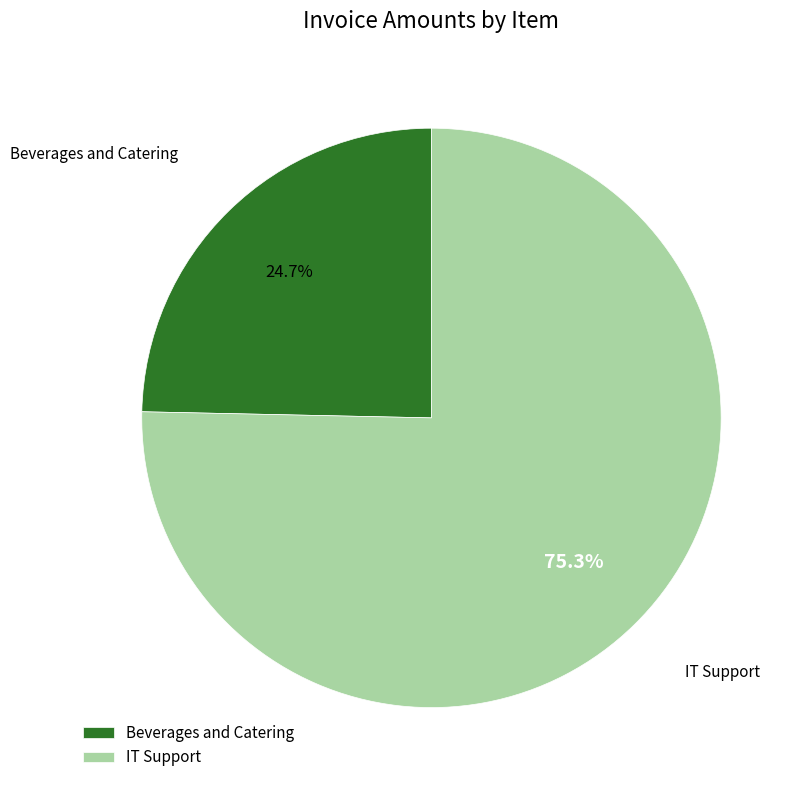

How many segments does this pie chart have?

2